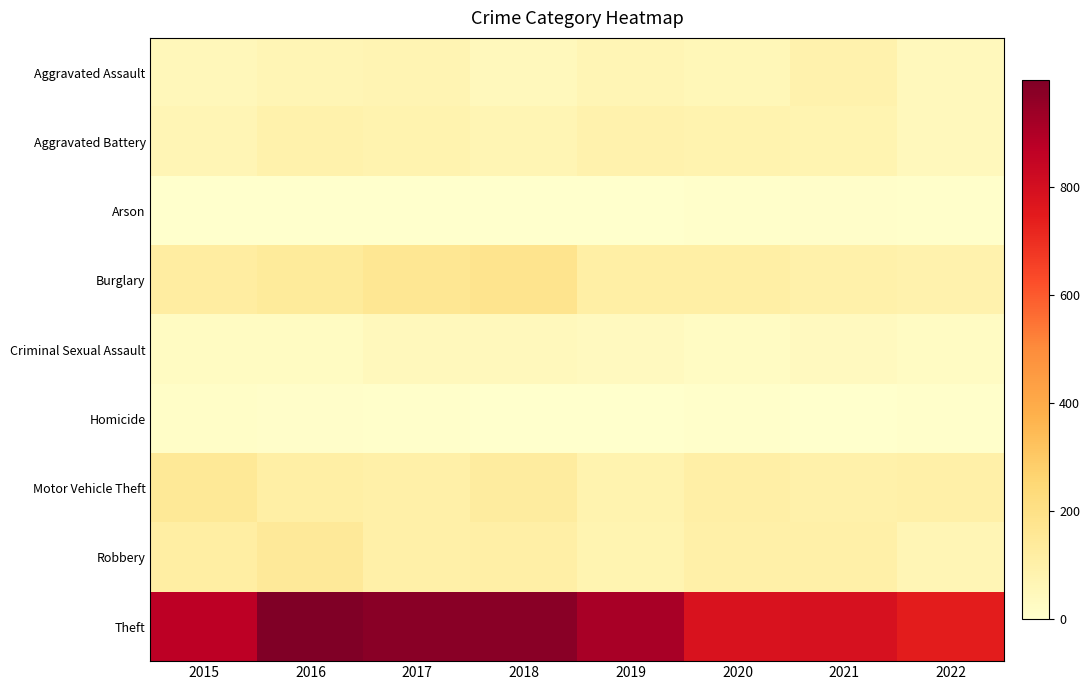

Reading right to left, transcribe all the data shown in this chart.

Aggravated Assault: 2022=44	2021=86	2020=56	2019=65	2018=43	2017=72	2016=66	2015=54
Aggravated Battery: 2022=43	2021=75	2020=82	2019=88	2018=70	2017=83	2016=93	2015=64
Arson: 2022=4	2021=8	2020=4	2019=2	2018=3	2017=1	2016=2	2015=2
Burglary: 2022=87	2021=95	2020=110	2019=110	2018=176	2017=162	2016=139	2015=121
Criminal Sexual Assault: 2022=24	2021=36	2020=26	2019=36	2018=43	2017=44	2016=28	2015=28
Homicide: 2022=6	2021=2	2020=6	2019=0	2018=2	2017=5	2016=8	2015=13
Motor Vehicle Theft: 2022=102	2021=96	2020=109	2019=84	2018=127	2017=104	2016=110	2015=152
Robbery: 2022=66	2021=105	2020=102	2019=75	2018=107	2017=105	2016=145	2015=117
Theft: 2022=745	2021=791	2020=783	2019=914	2018=977	2017=979	2016=999	2015=874